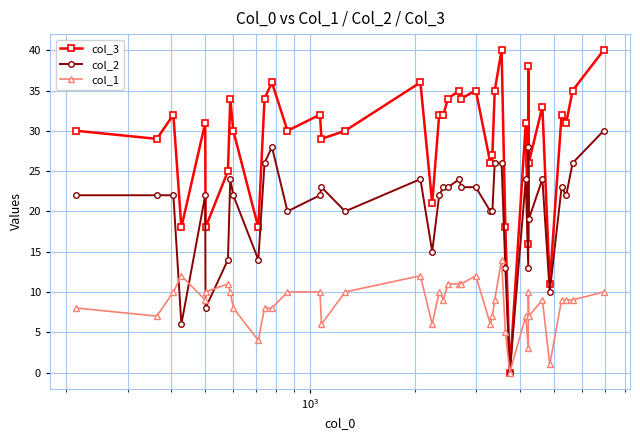

What are all the series names shown in the legend?

col_3, col_2, col_1